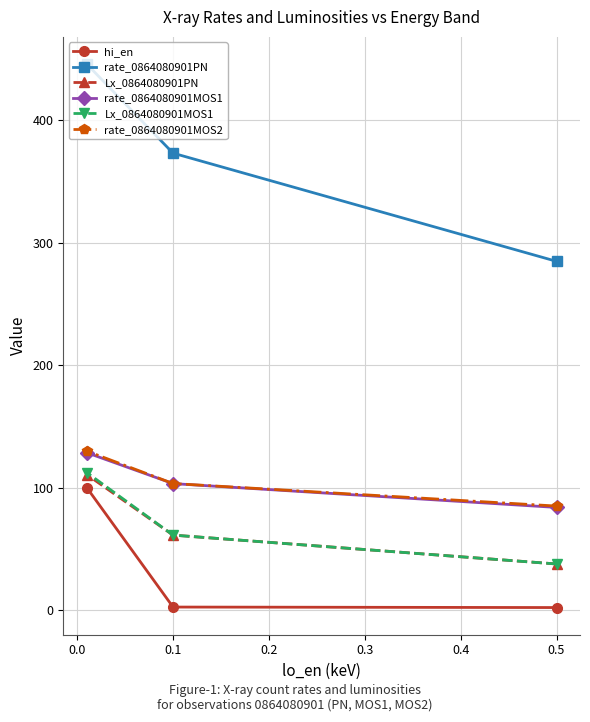

What is the lowest value of the rate_0864080901PN series?

284.9